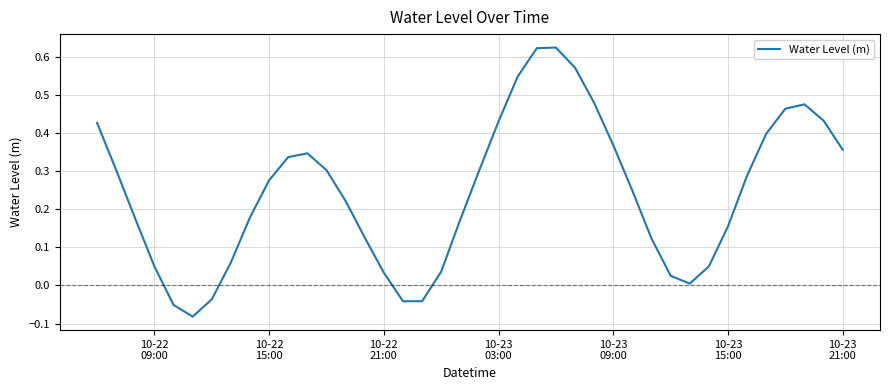

What is the difference between the maximum and minimum values?

0.7